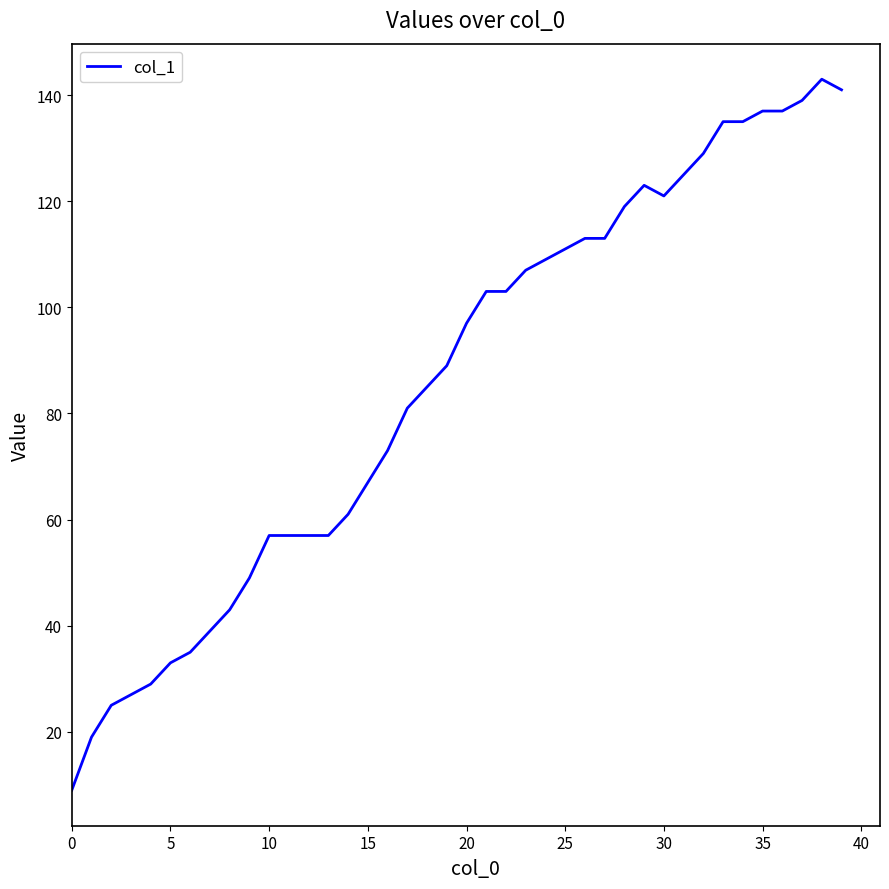

Is this an area chart (filled region under the line)?

No